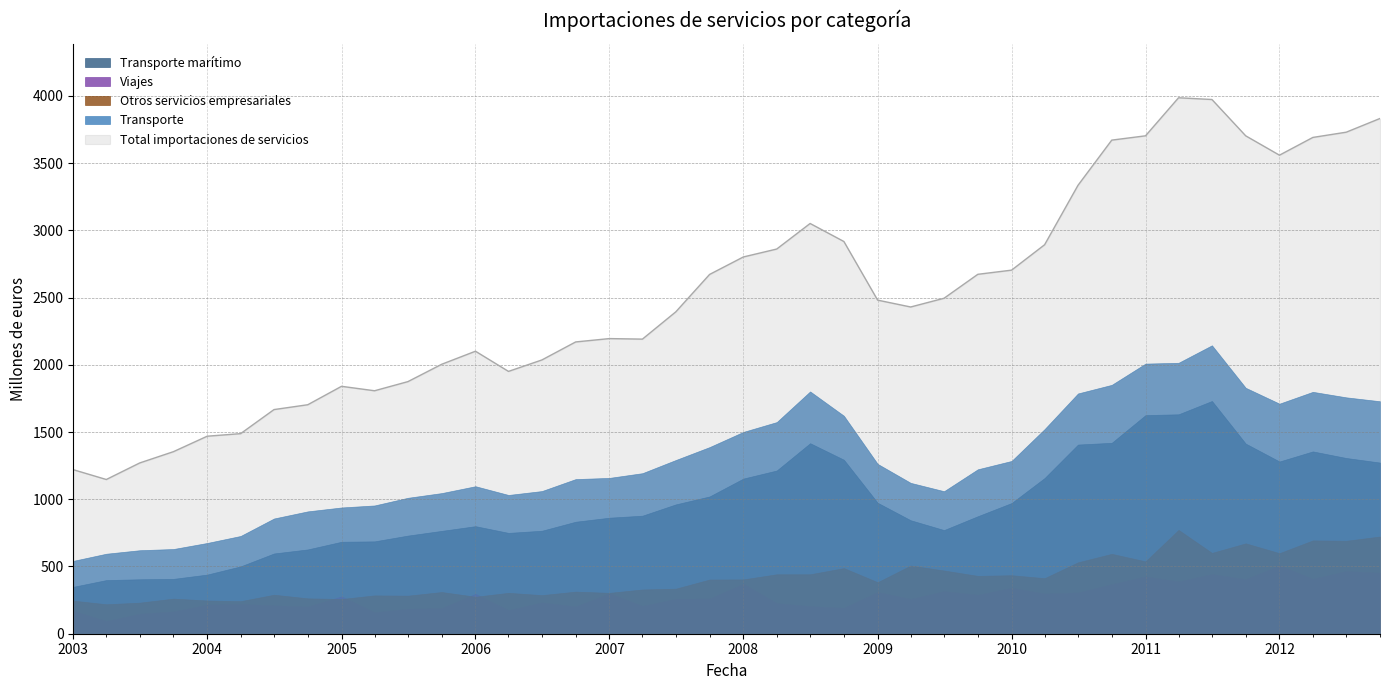

What are all the series names shown in the legend?

Transporte marítimo, Viajes, Otros servicios empresariales, Transporte, Total importaciones de servicios